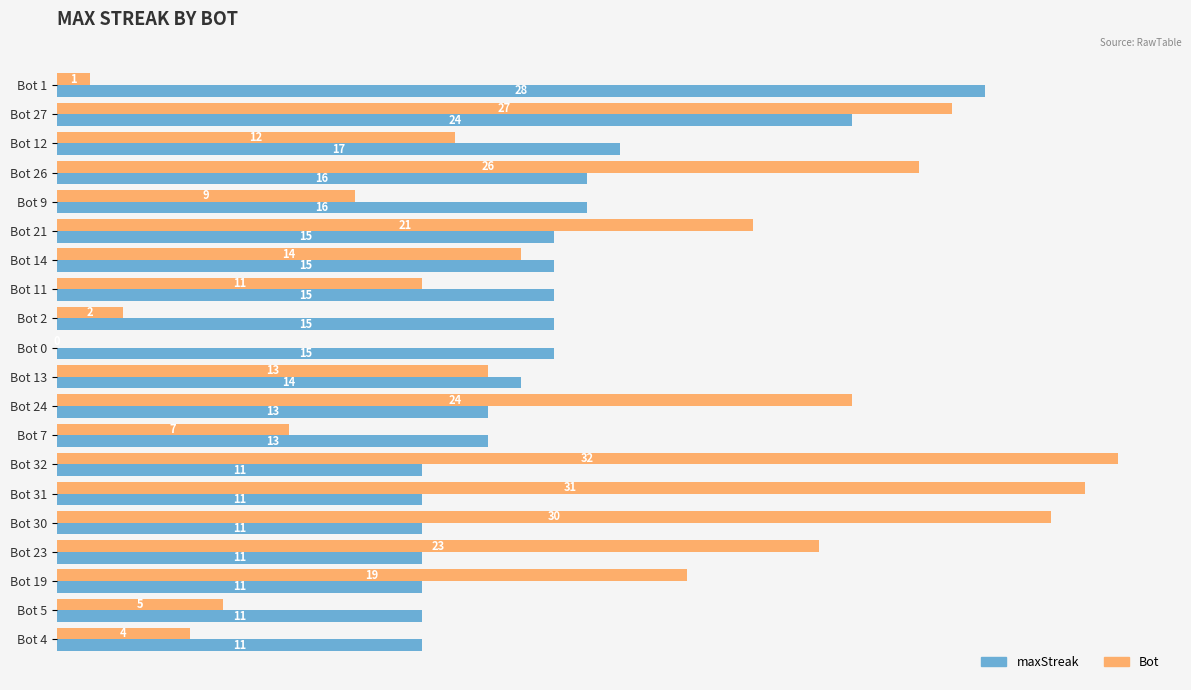

True or false: maxStreak has a value of 7 at Bot 9.

False